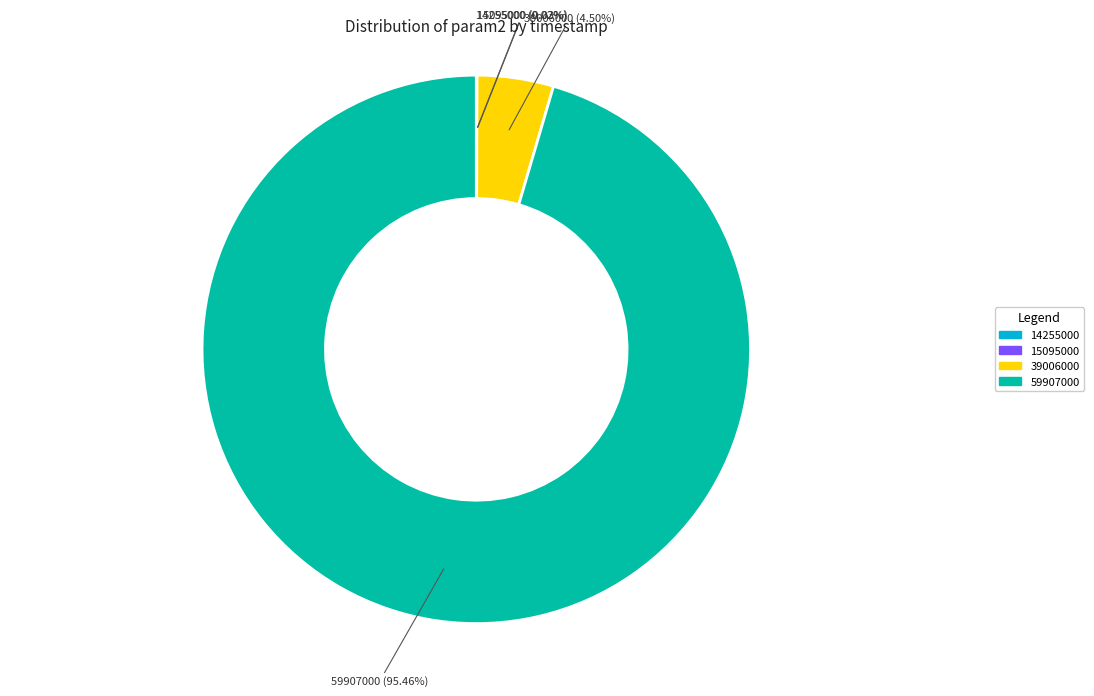

To the nearest percent, what is the average slice percentage?

25%